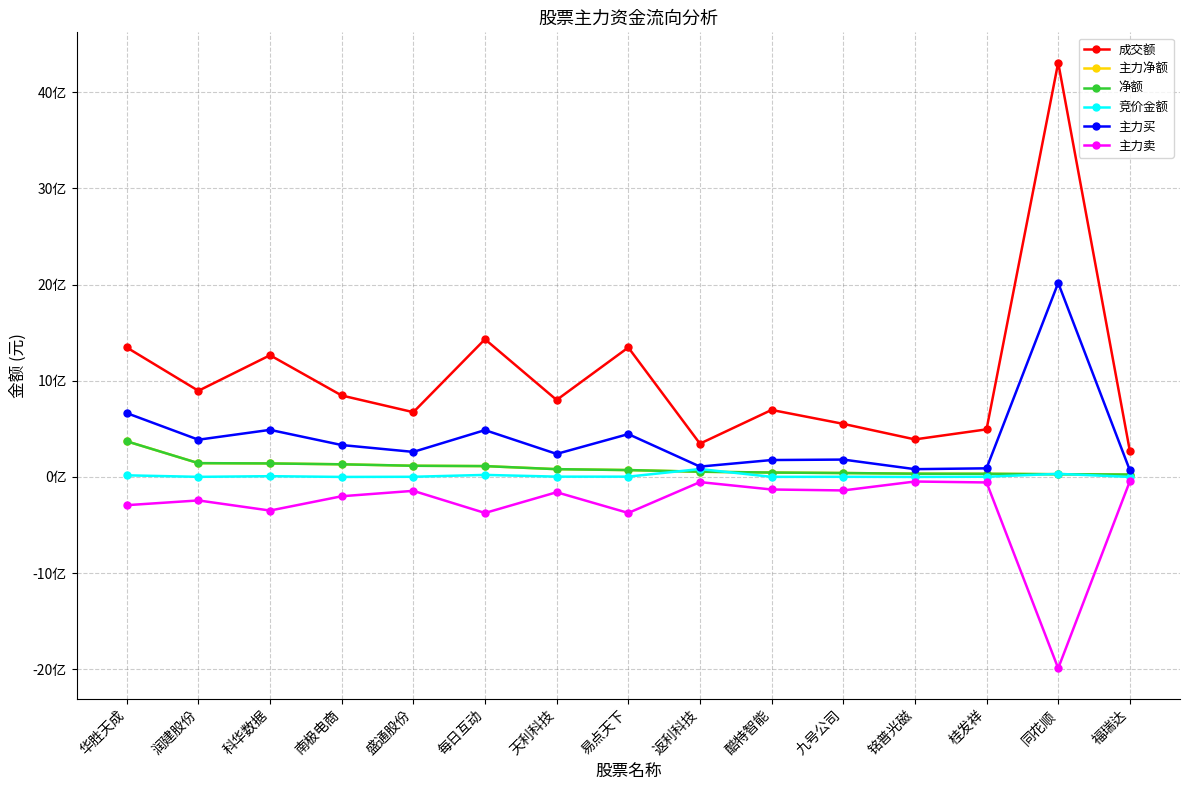

Which has a higher value, 华胜天成 or 每日互动?

每日互动